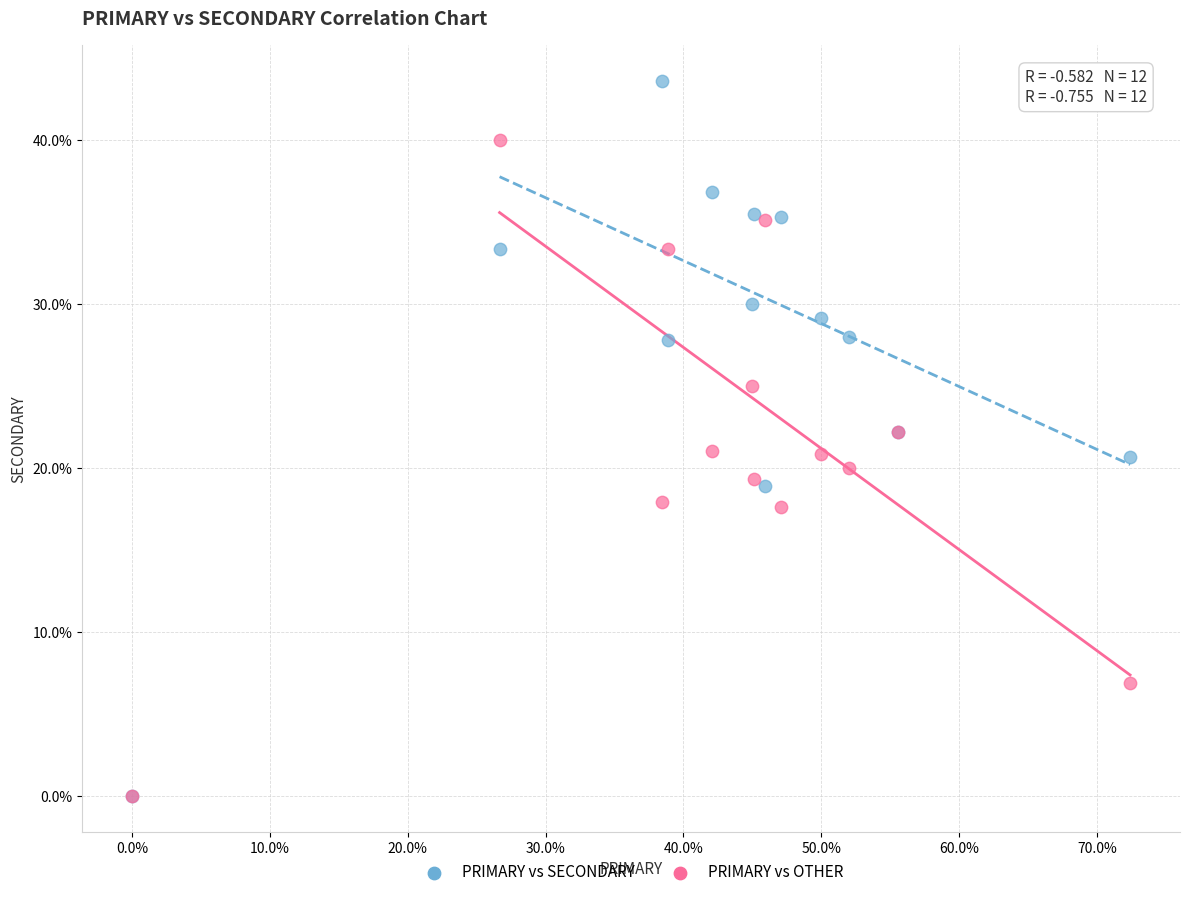

What are all the series names shown in the legend?

PRIMARY vs SECONDARY, PRIMARY vs OTHER